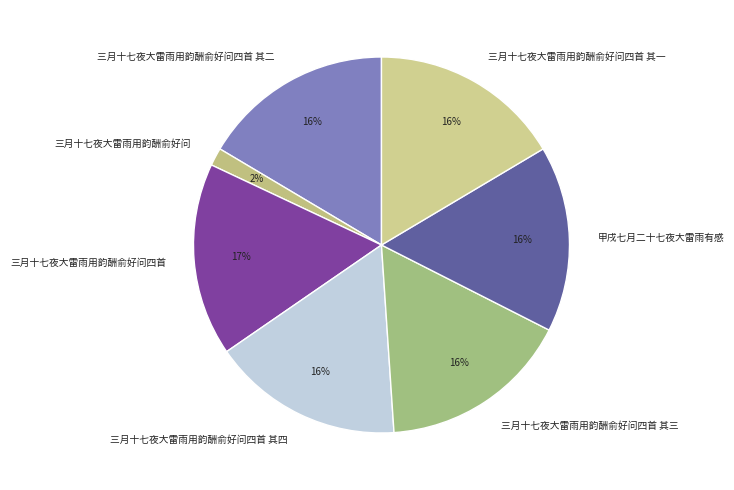

To the nearest percent, what is the average slice percentage?

14%